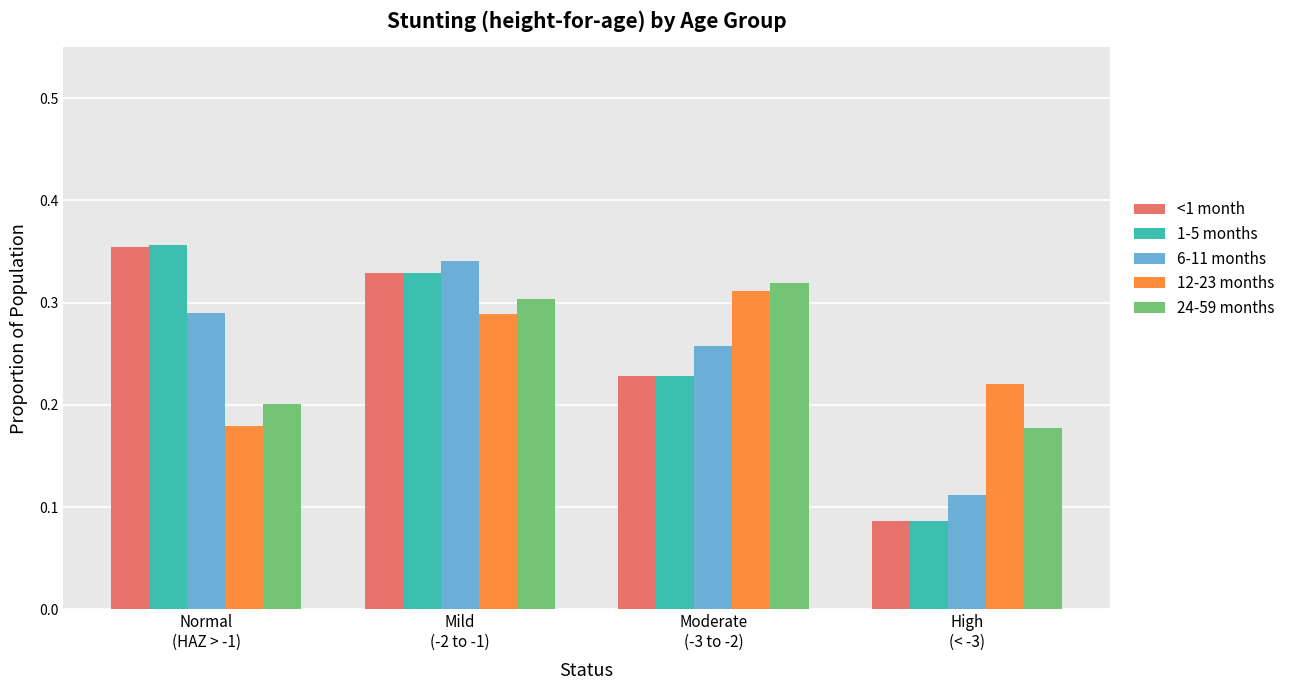

Which series has the widest spread of values?

1-5 months